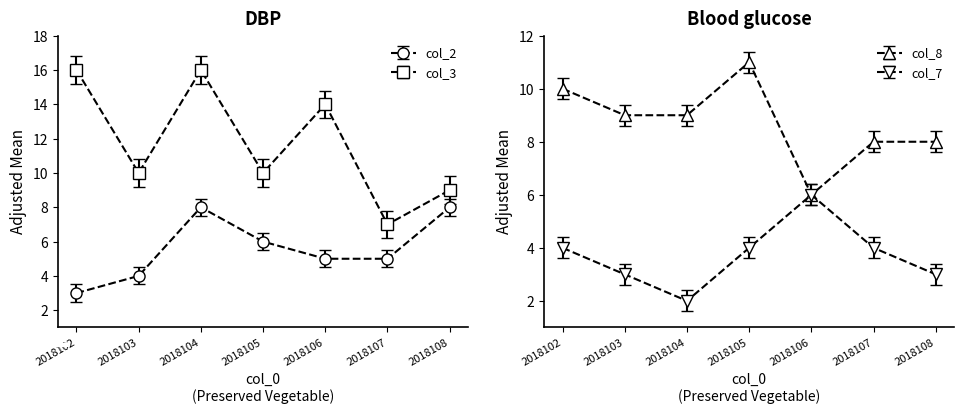

At which label does col_2 first exceed 5?

2018104